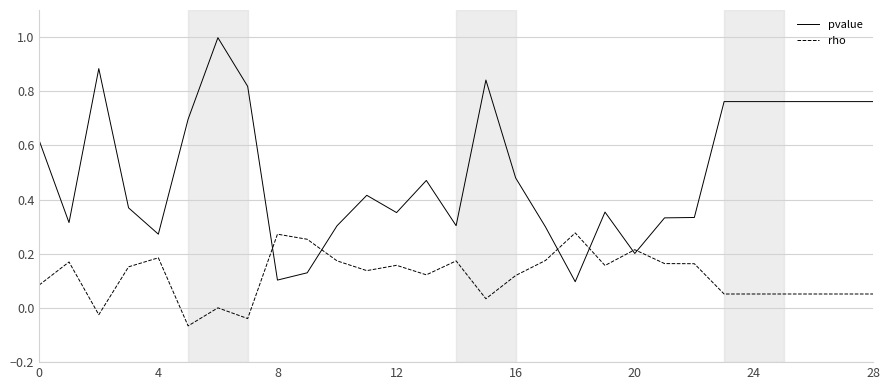

Which series has the widest spread of values?

pvalue